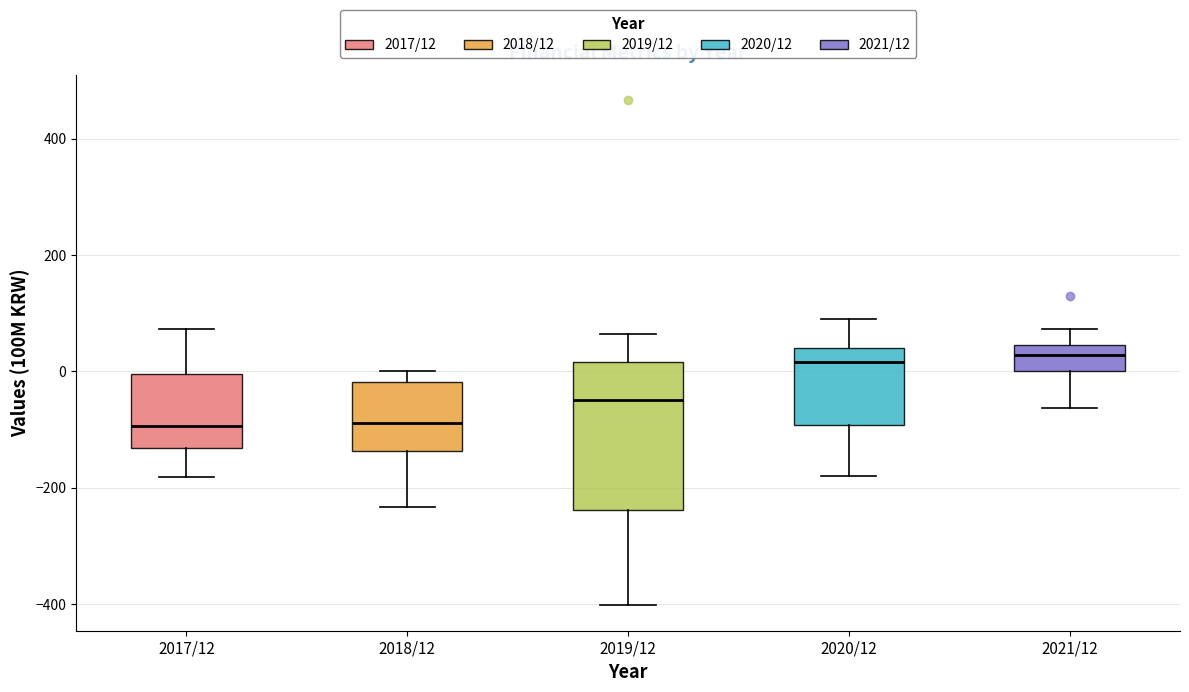

Reading left to right, read every box against the y-axis: the position of its median line, the range the box covers, and the ends of its whiskers. The values are not printed on the chart, so give them approximately, as read against the axis.

2017/12: median -100, box -140 to 0, whiskers -180 to 80
2018/12: median -80, box -140 to -20, whiskers -240 to 0
2019/12: median -40, box -240 to 20, whiskers -400 to 60
2020/12: median 20, box -100 to 40, whiskers -180 to 100
2021/12: median 20, box 0 to 40, whiskers -60 to 80